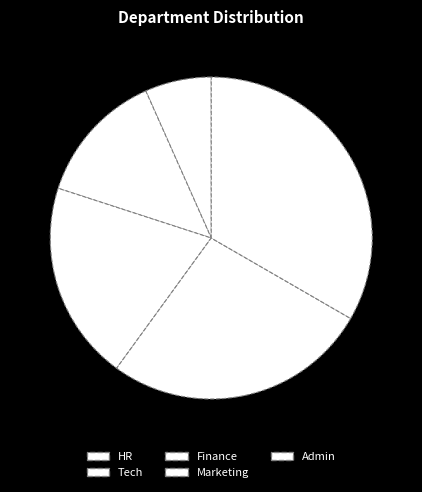

Is there any slice that represents more than half of the pie?

No